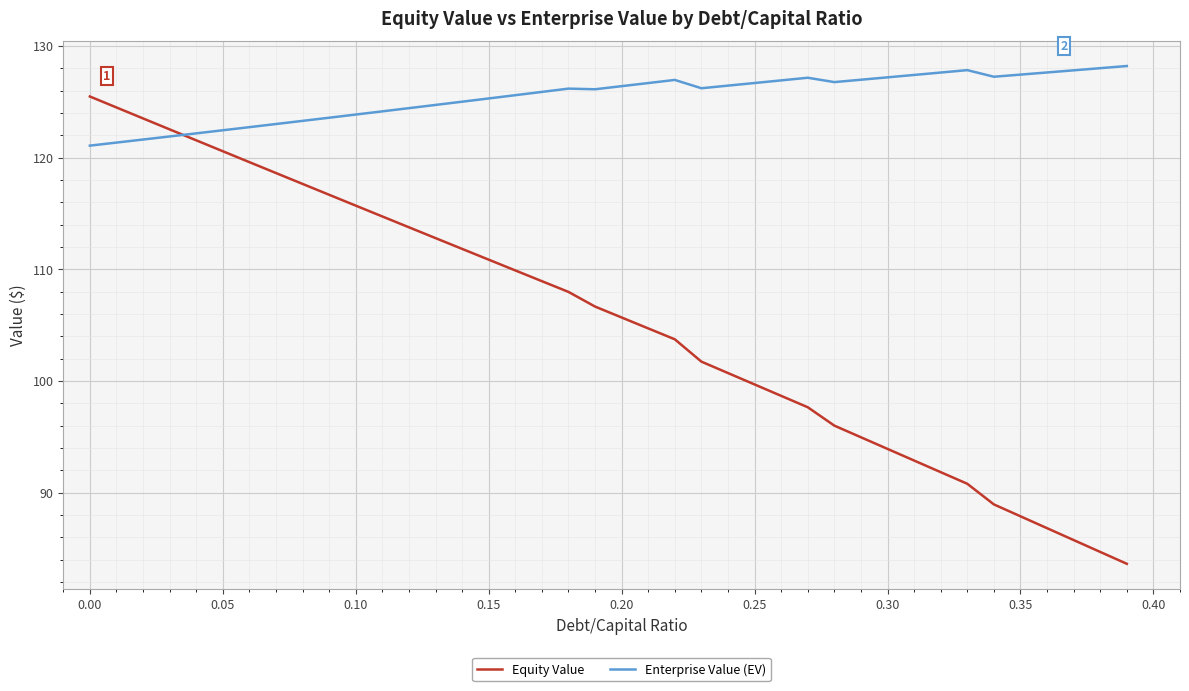

What is the greatest value displayed?

128.2